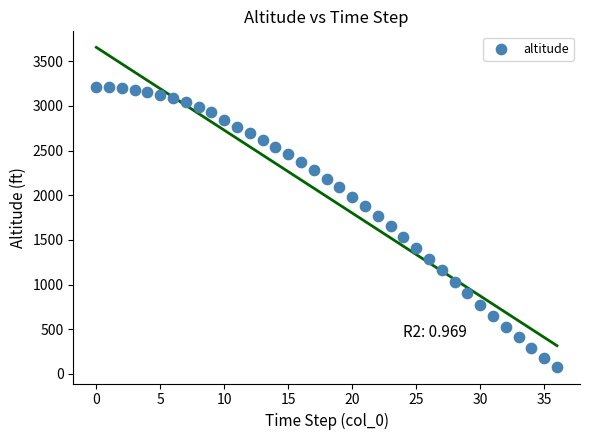

What is the range of Y values (max minus min)?

3137.9